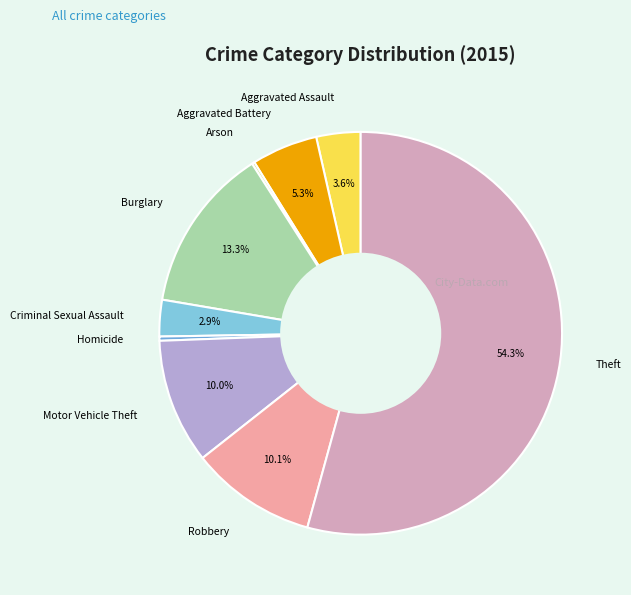

Which has a higher value, Criminal Sexual Assault or Homicide?

Criminal Sexual Assault